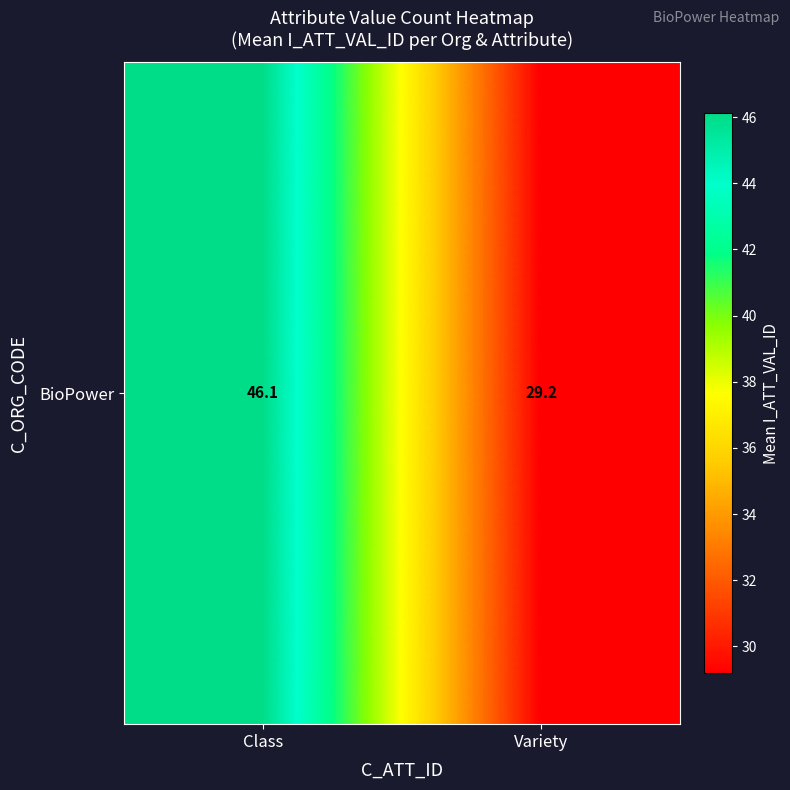

Reading left to right, transcribe all the data shown in this chart.

Class=46.1	Variety=29.2